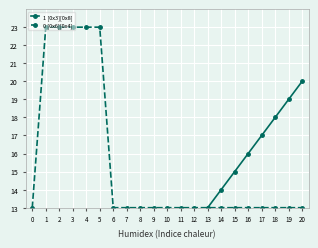

What is the value of the 0 [0x6][0x4] point at the 4th from the left?

23